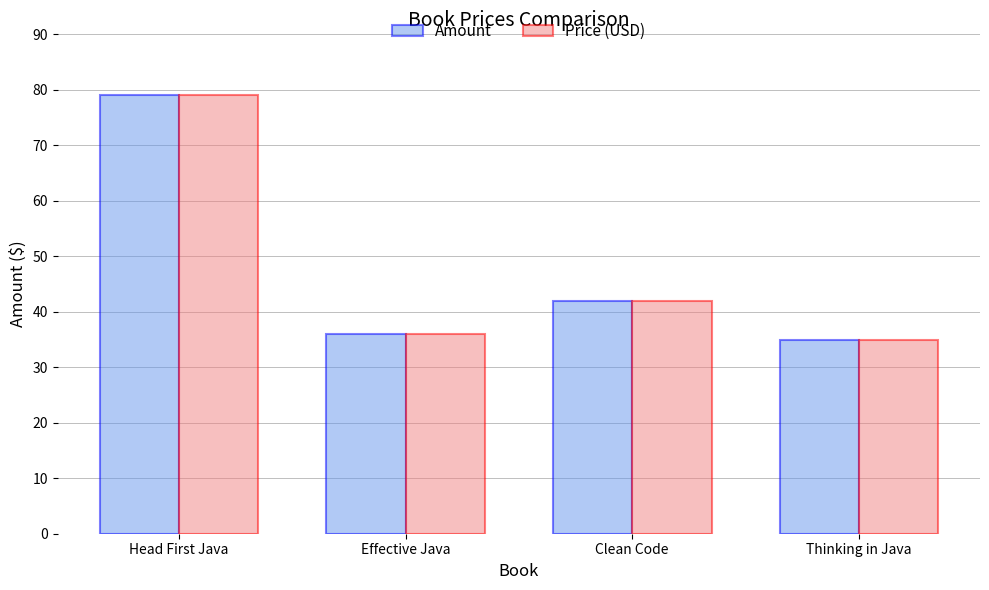

What position from the left is Head First Java?

1